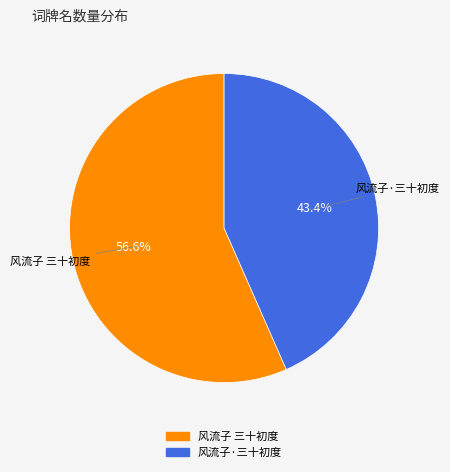

What is the smallest slice in the pie chart?

风流子·三十初度